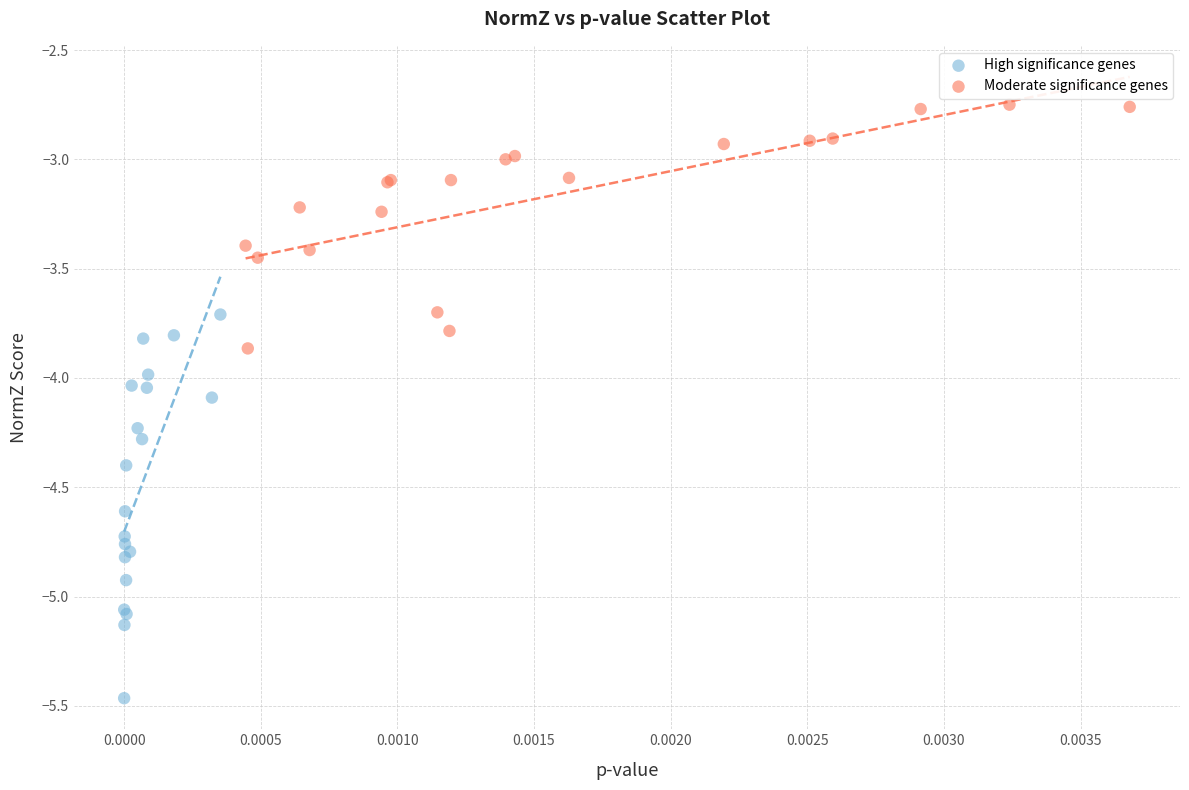

Which series has the widest spread of Y values?

High significance genes